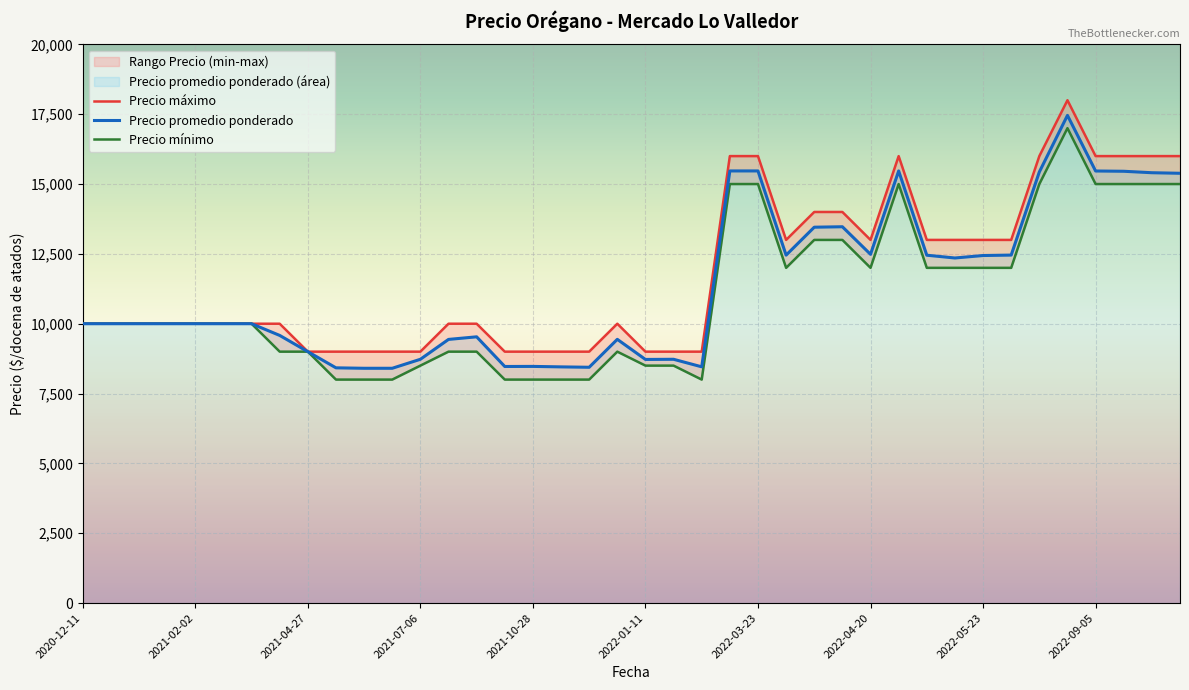

True or false: Precio maximo and Precio promedio ponderado intersect in this chart.

False